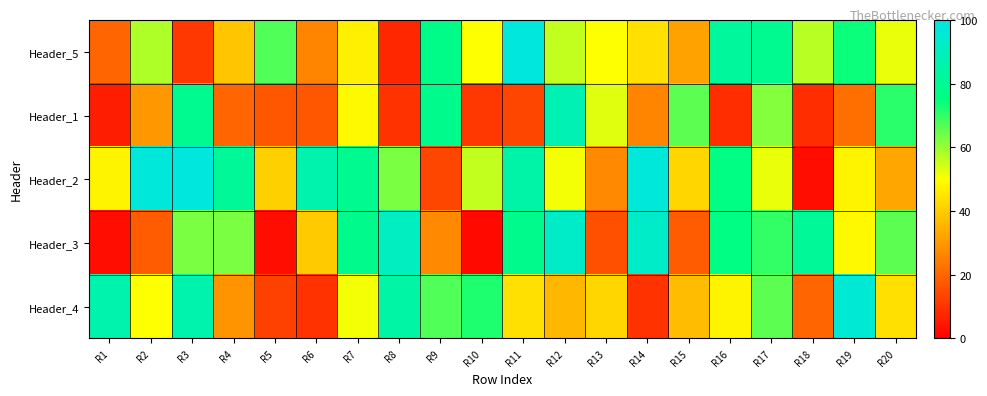

At R5, list the series in order from largest to smallest.

Header_5, Header_2, Header_1, Header_4, Header_3